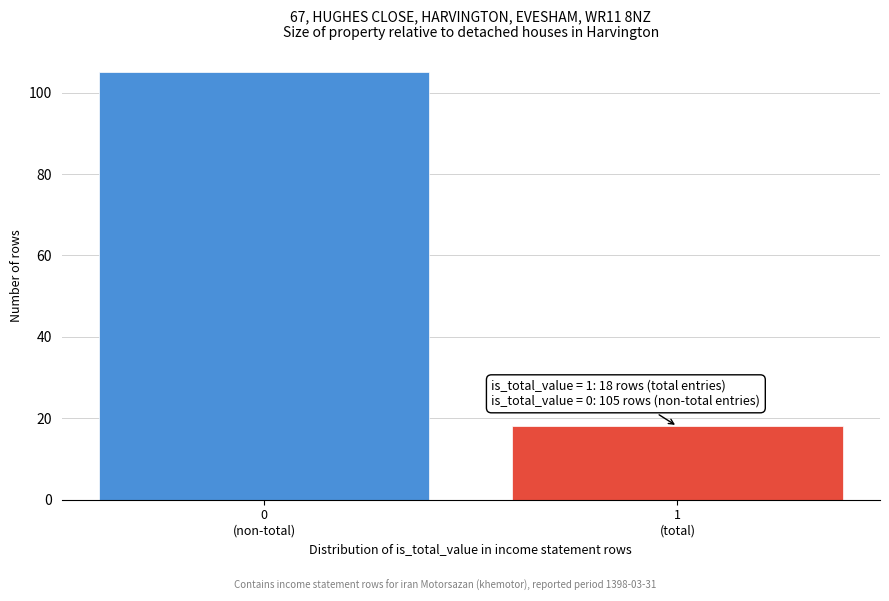

Reading left to right, list all the values displayed in this chart.

105	18